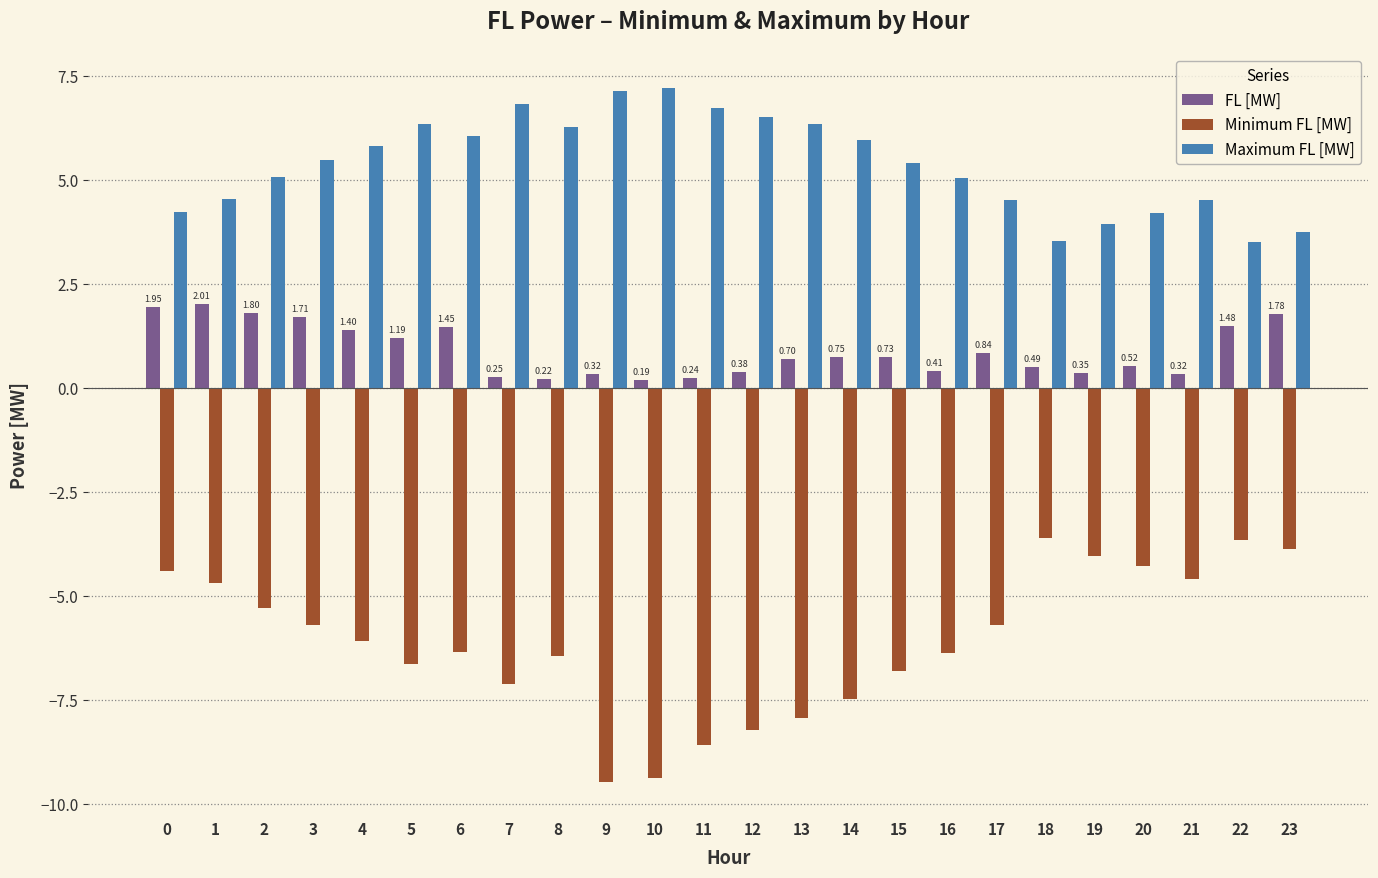

How many series are shown in this chart?

3